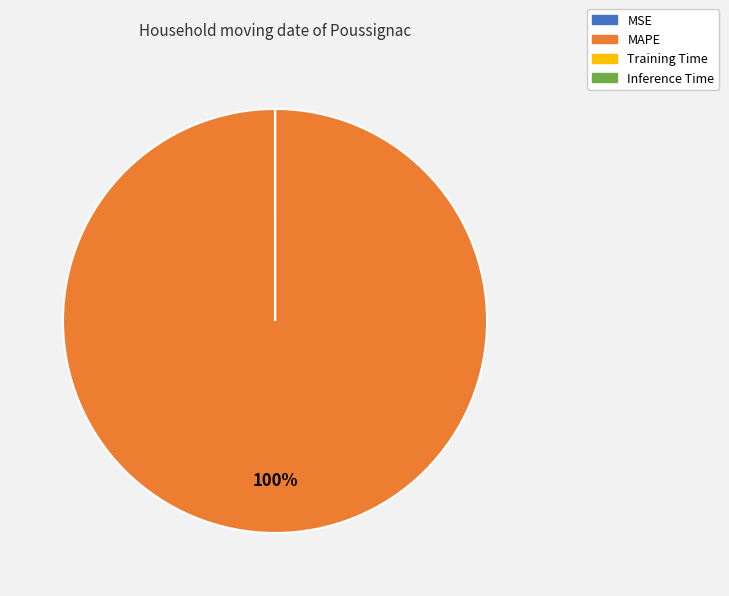

Which slice is the largest?

MAPE